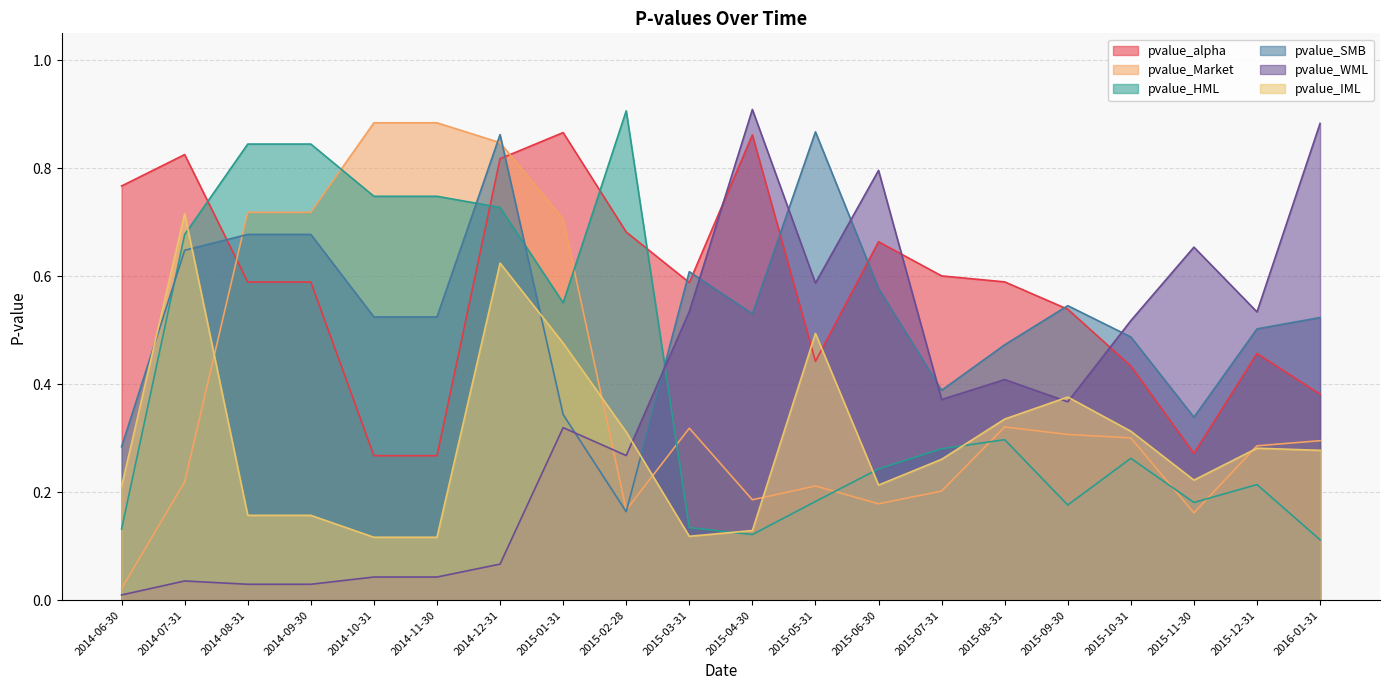

Between which two adjacent categories do pvalue_alpha and pvalue_Market first intersect?

2014-07-31 and 2014-08-31